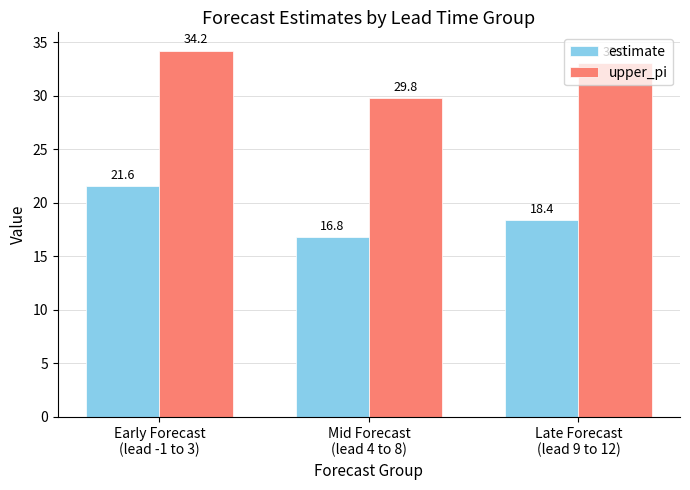

The value of upper_pi at Mid Forecast
(lead 4 to 8) is 29.8. True or false?

True